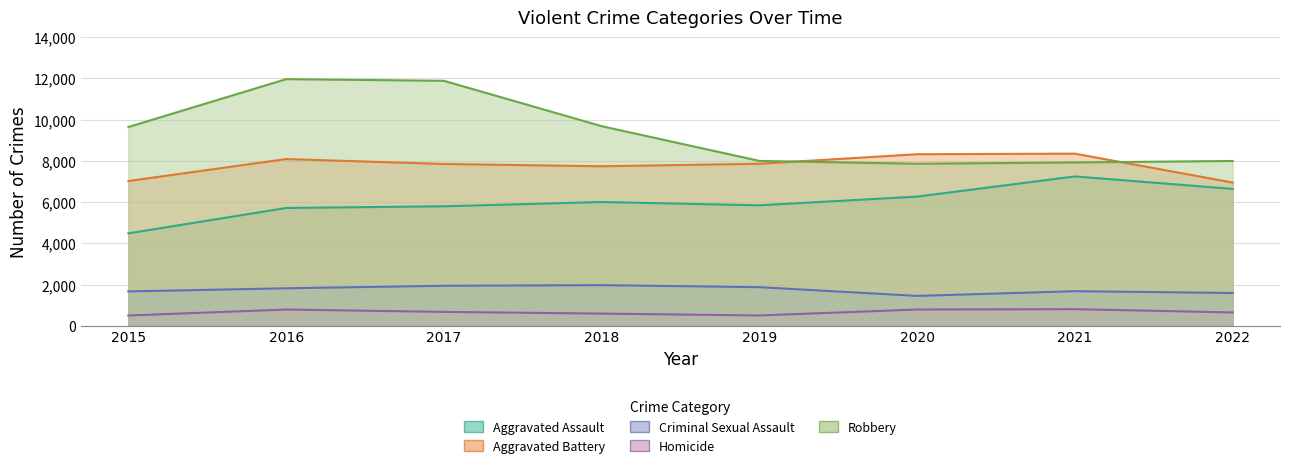

Count the number of categories in the chart.

8